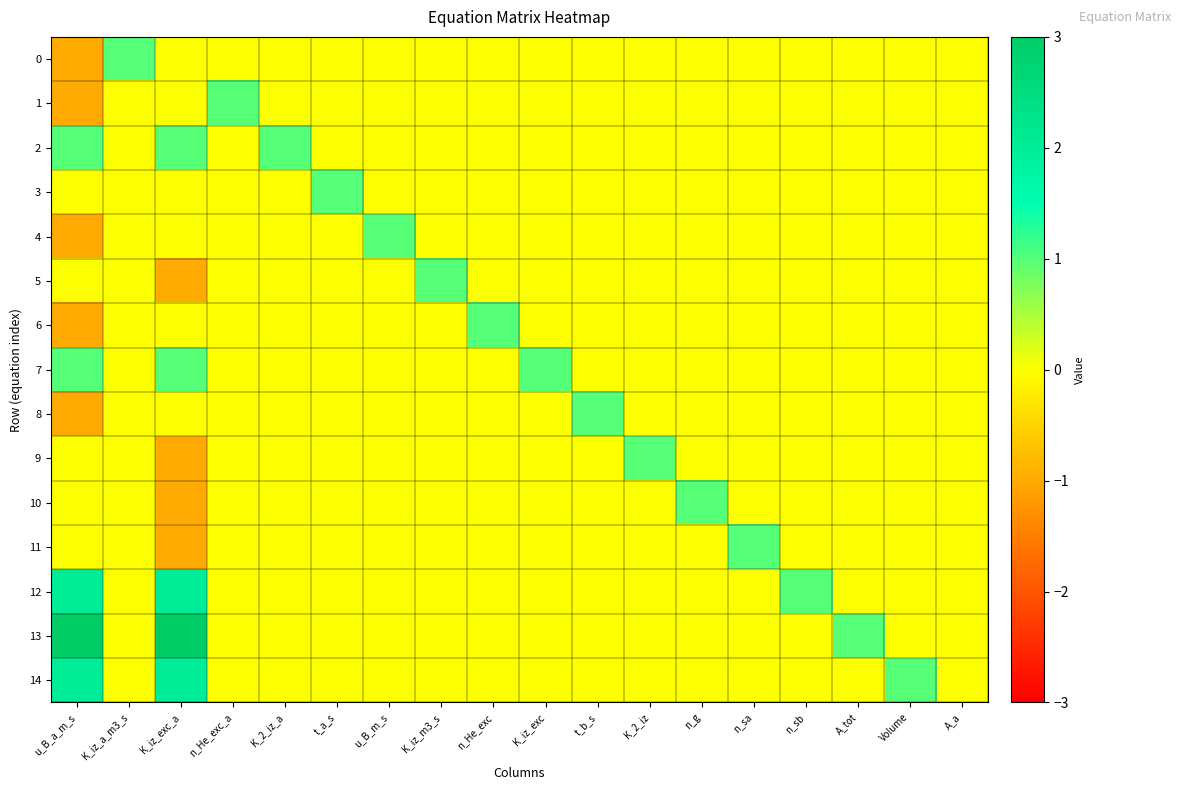

What is the smallest value displayed?

-1